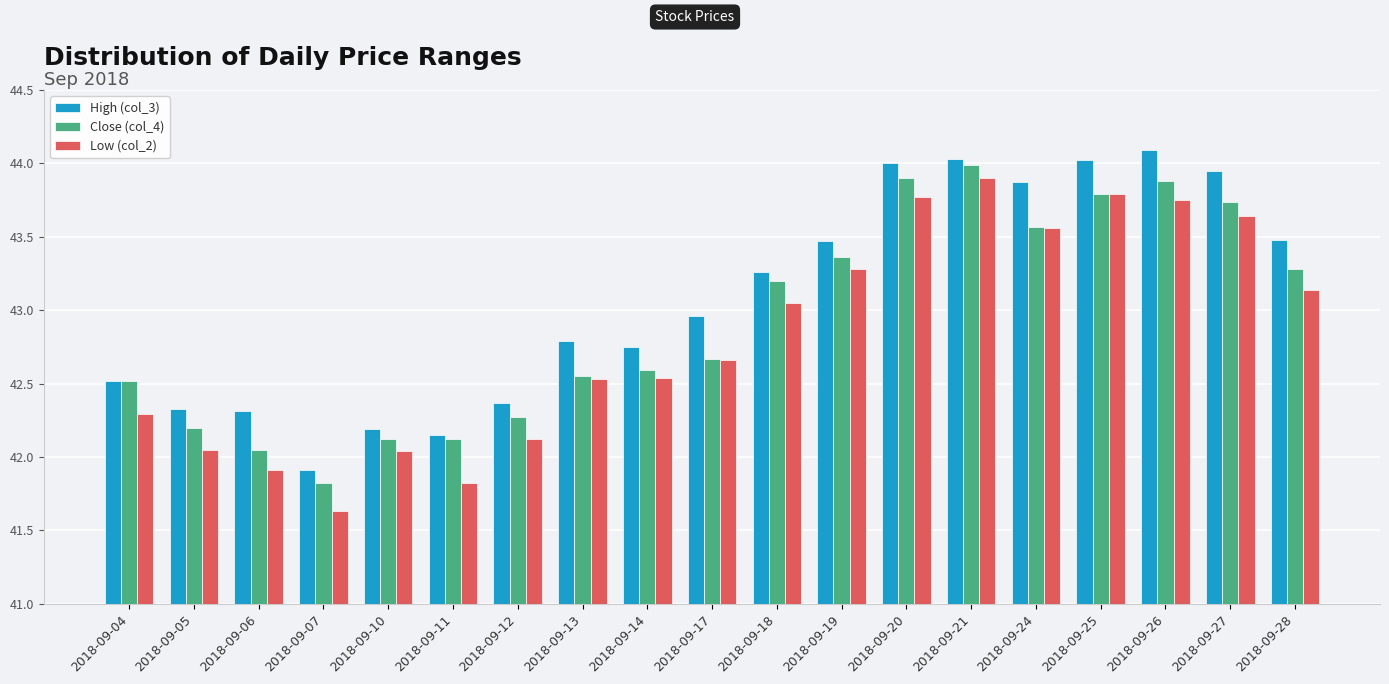

Are the bars horizontal?

No